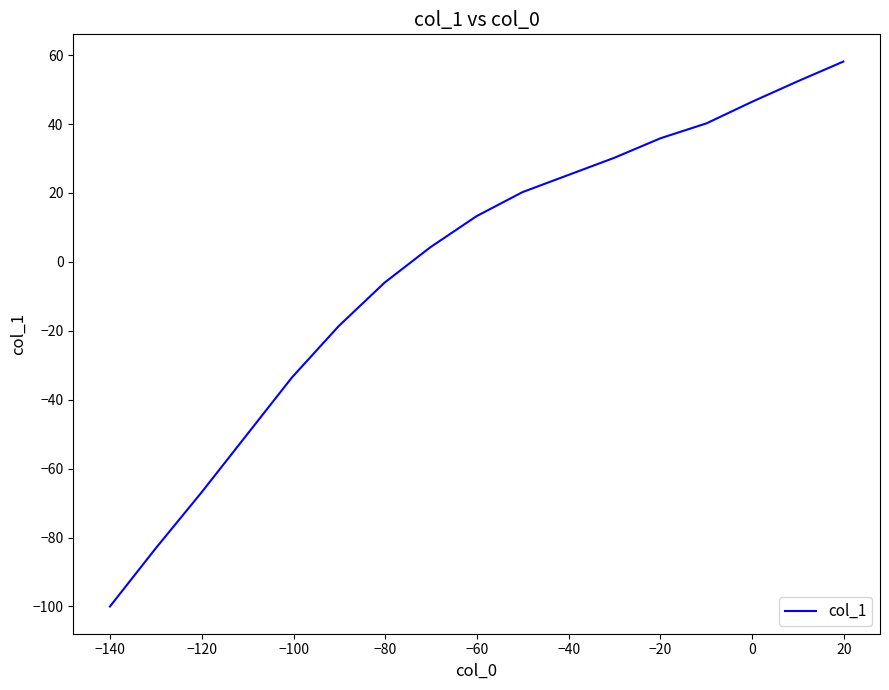

What is the difference between the maximum and minimum values?

158.1